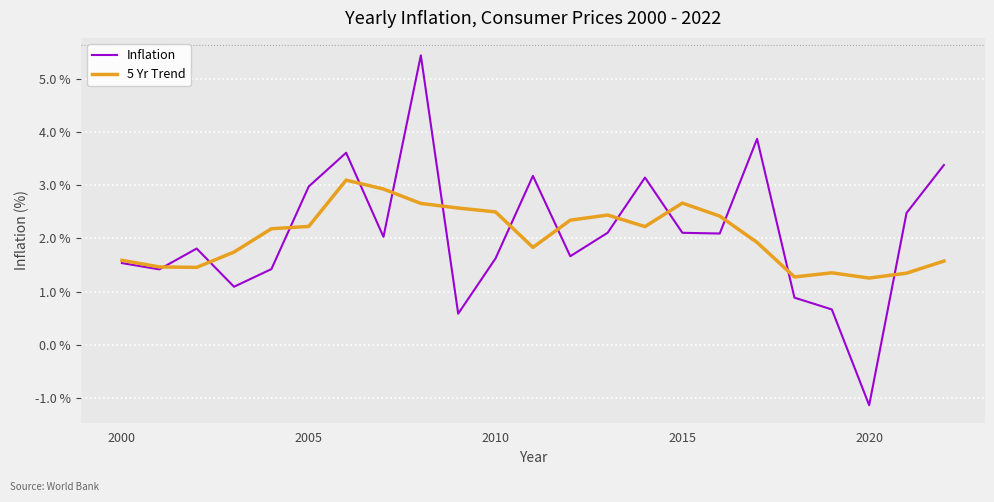

What is the lowest value of the 5 Yr Trend series?

1.3